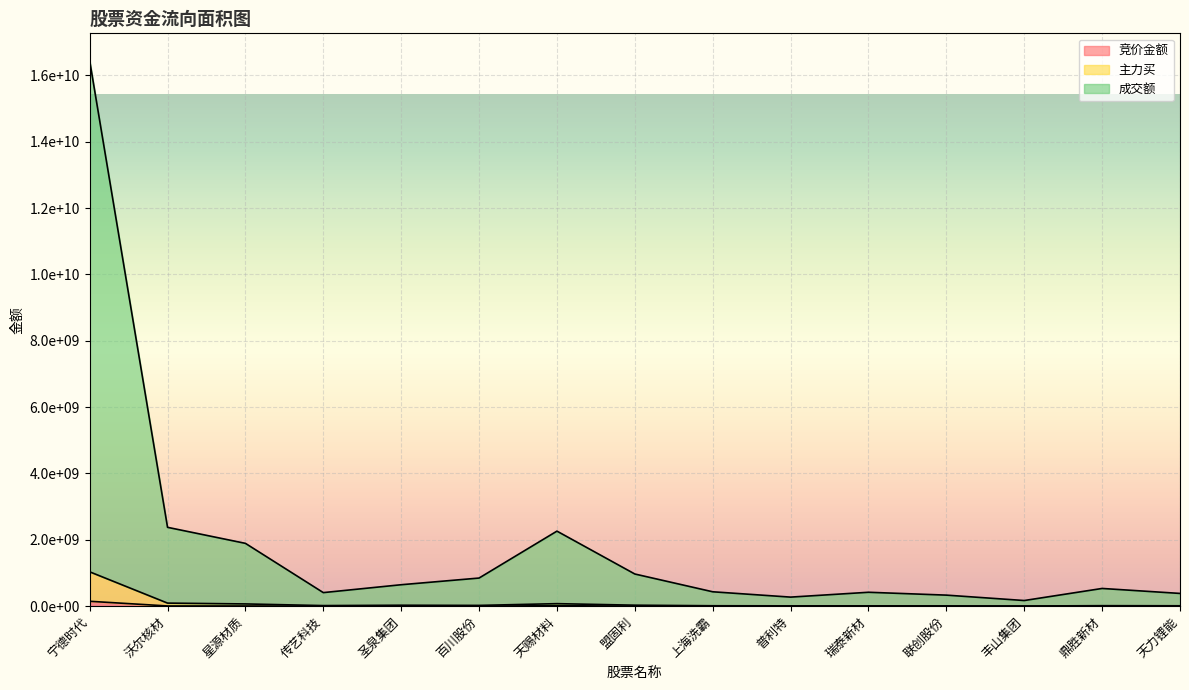

What is the difference between the highest and lowest values at 圣泉集团?

646054328.2